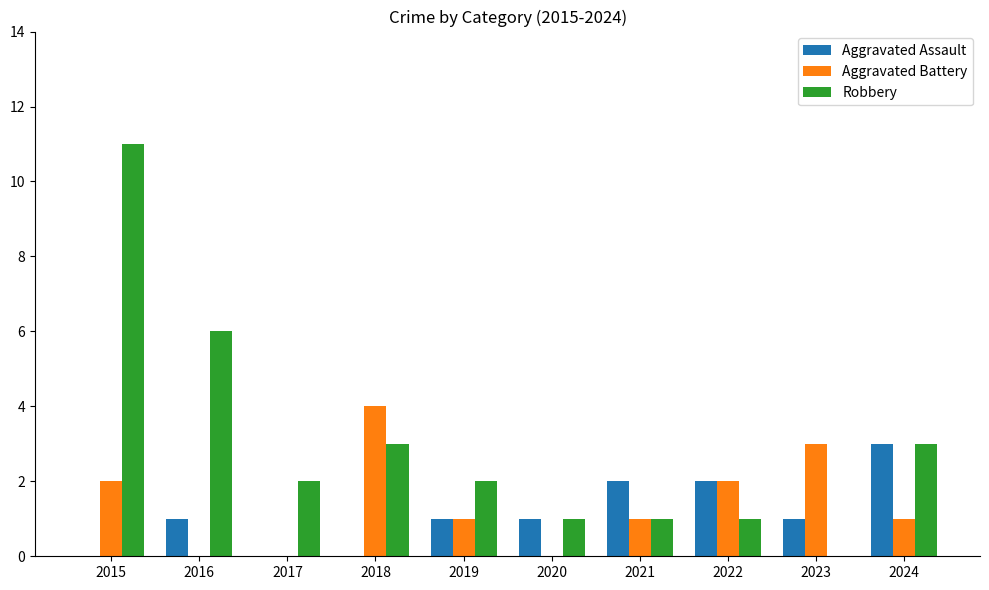

At which category is the sum across all series the highest?

2015